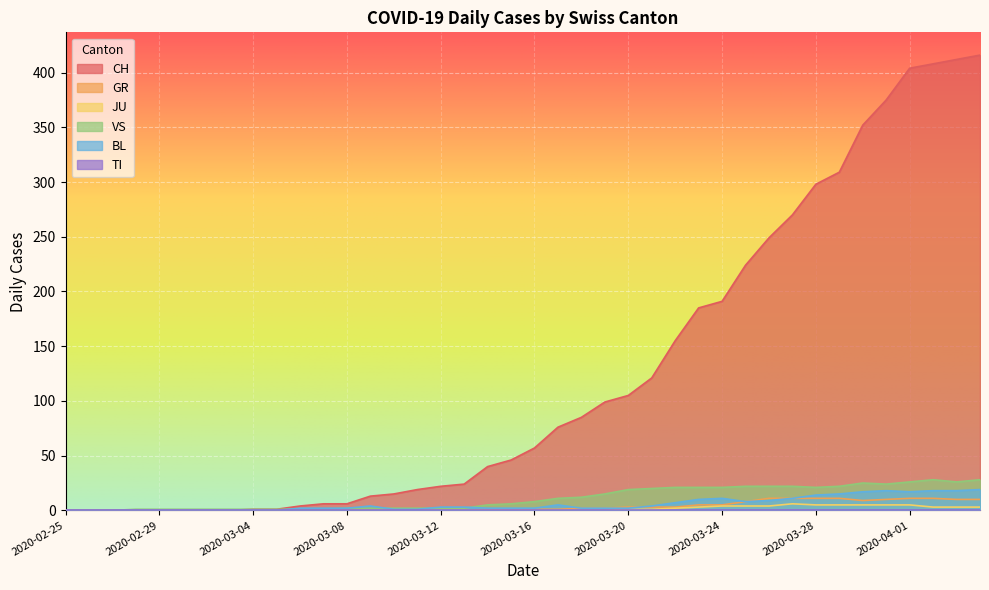

Does the chart display data point markers on the line(s)?

No